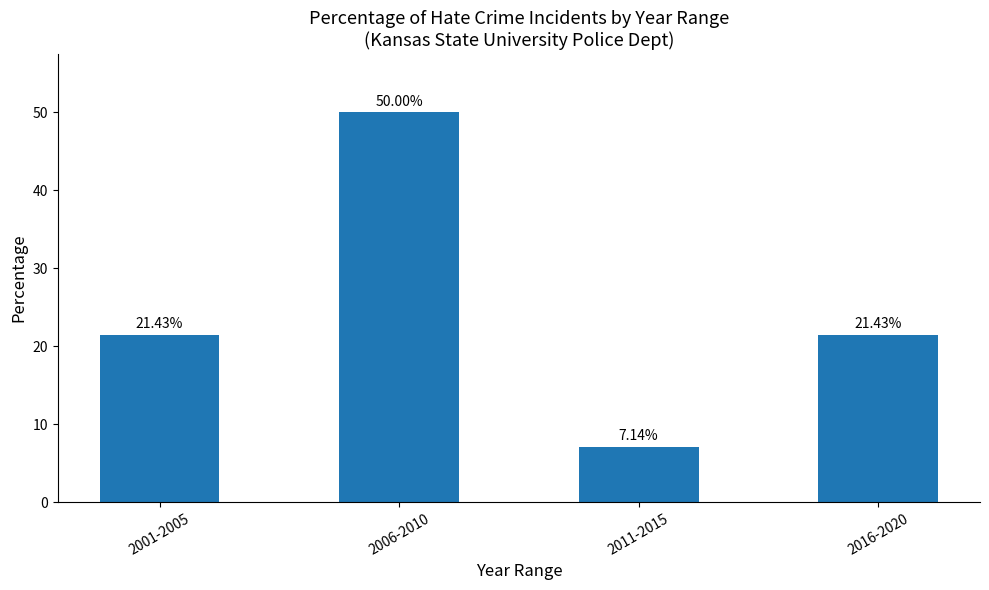

What is the label of the 4th bar from the left?

2016-2020